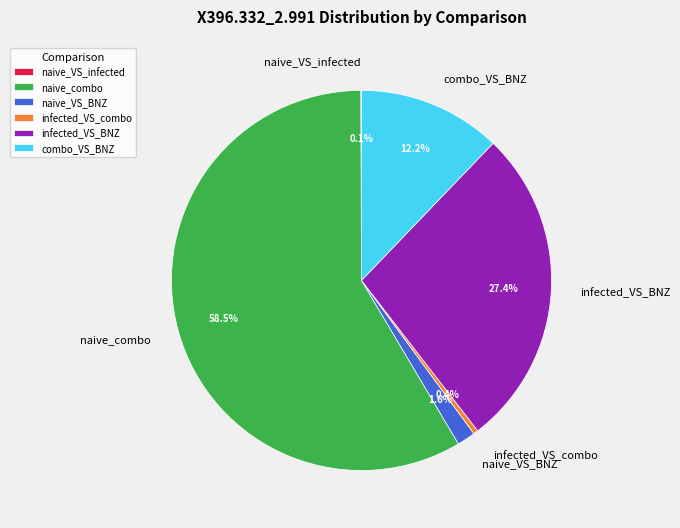

Is the sum of naive_VS_BNZ and combo_VS_BNZ greater than half?

No